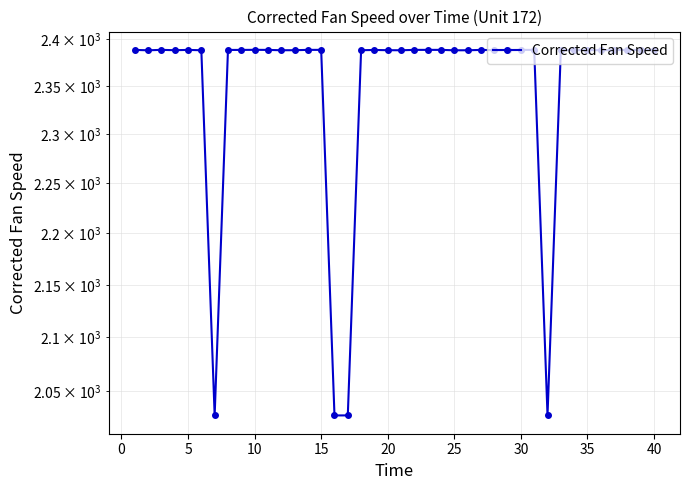

Reading right to left, extract all data points from this chart.

2388.1	2388.1	2388.1	2387.9	2387.8	2388.0	2387.8	2387.9	2028.1	2388.2	2388.2	2387.9	2387.9	2388.1	2387.8	2387.7	2388.2	2388.2	2388.2	2387.8	2387.8	2388.1	2387.8	2028.1	2028.0	2388.2	2388.2	2387.8	2387.8	2388.2	2388.2	2388.1	2388.1	2028.1	2387.8	2388.1	2387.8	2388.2	2387.7	2388.2